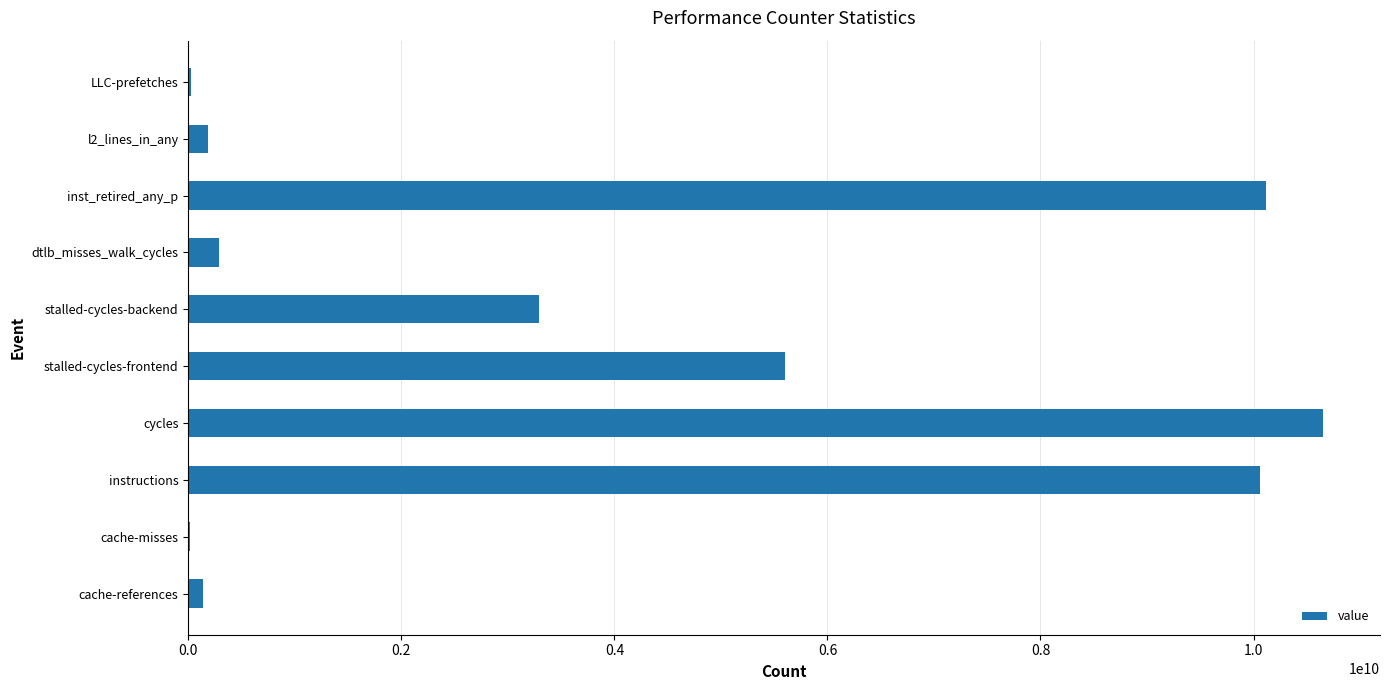

What is the maximum value shown in the chart?

10654335621